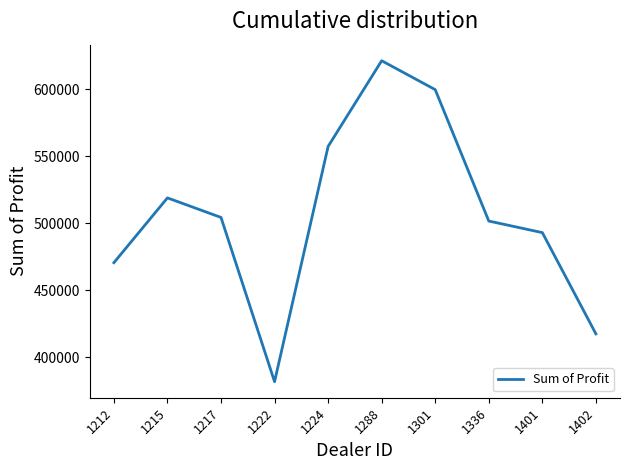

At which label does the data first exceed 504217?

1215